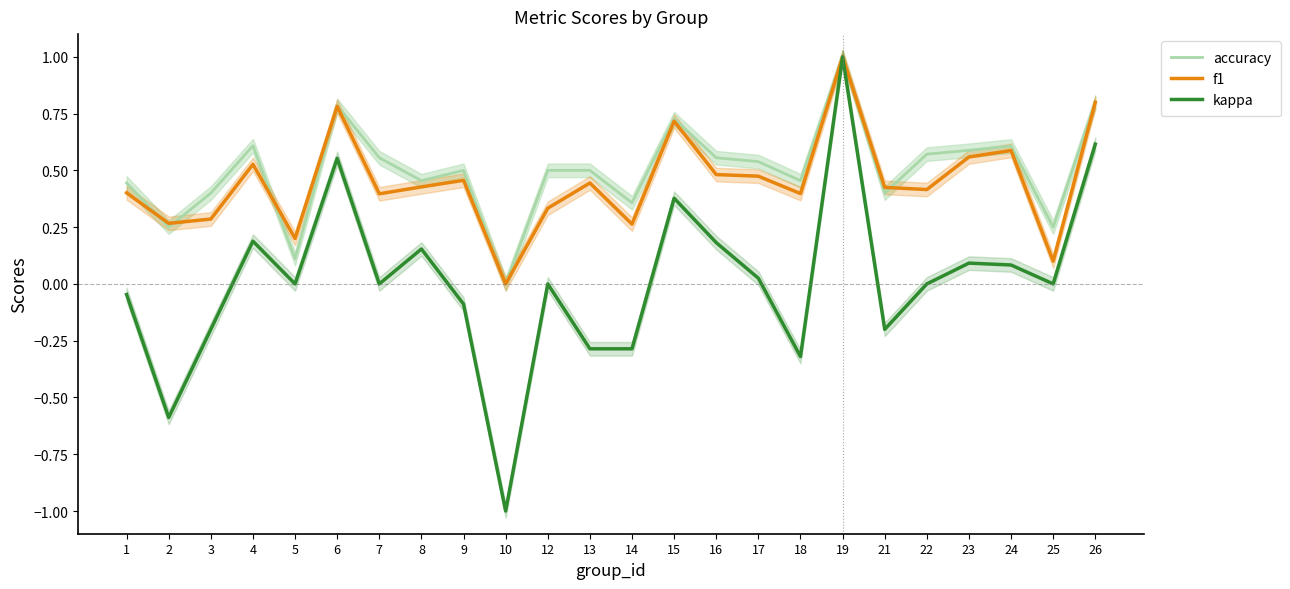

Between 25 and 17, which is larger?

17